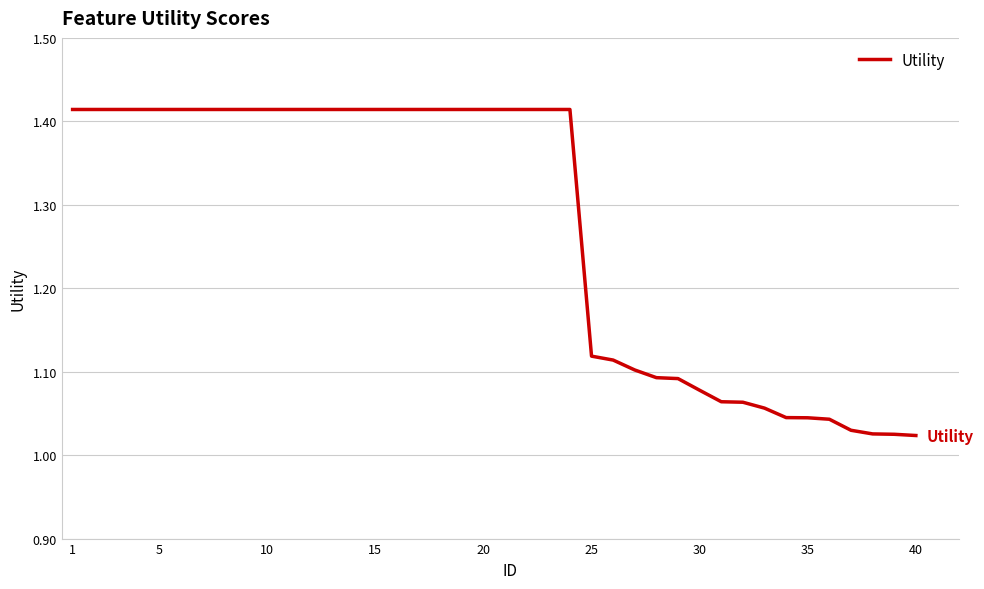

Does the chart have visible grid lines?

Yes